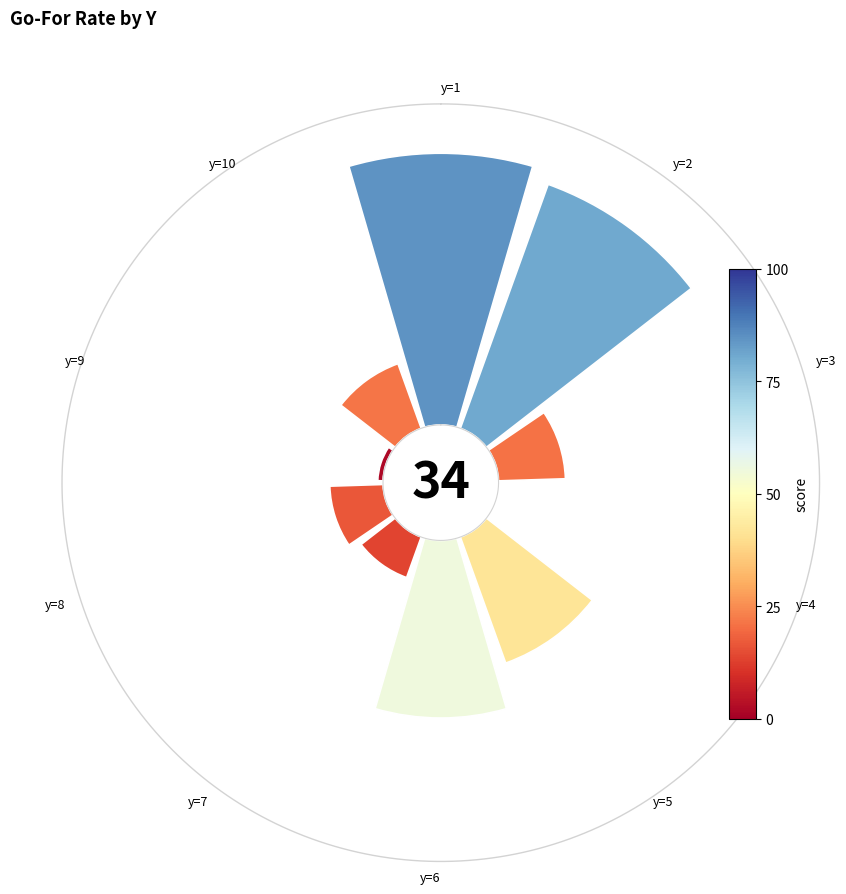

Is it true that 9 is 1% of the pie?

False